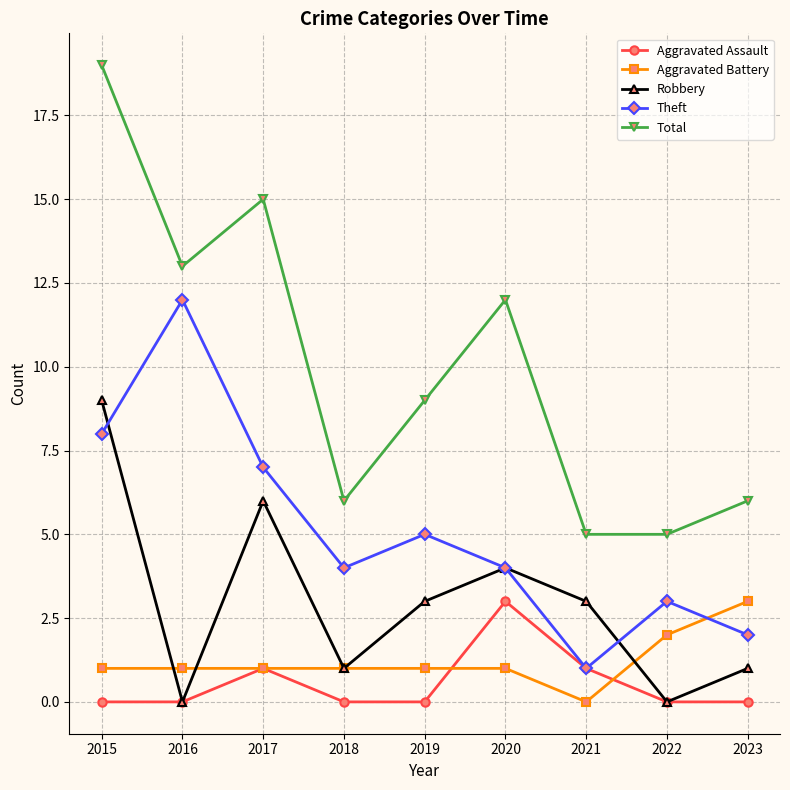

Which series has the widest spread of values?

Total